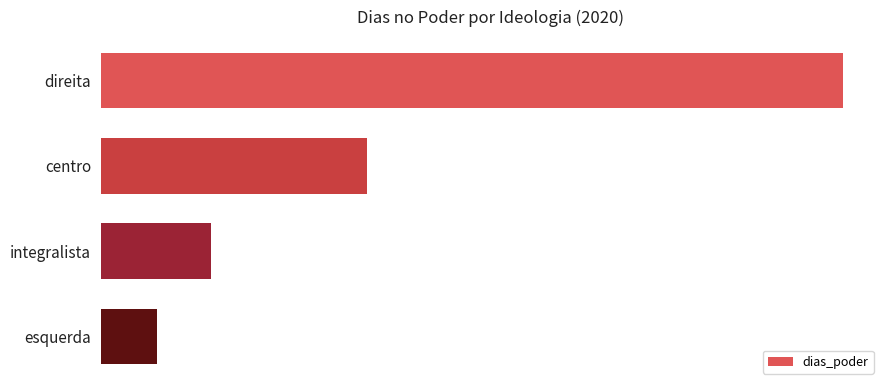

List the labels in order of value, largest first.

direita, centro, integralista, esquerda